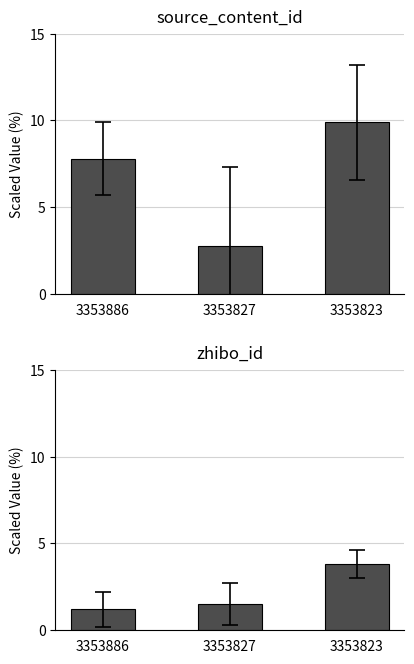

At which label does source_content_id reach its minimum?

3353827